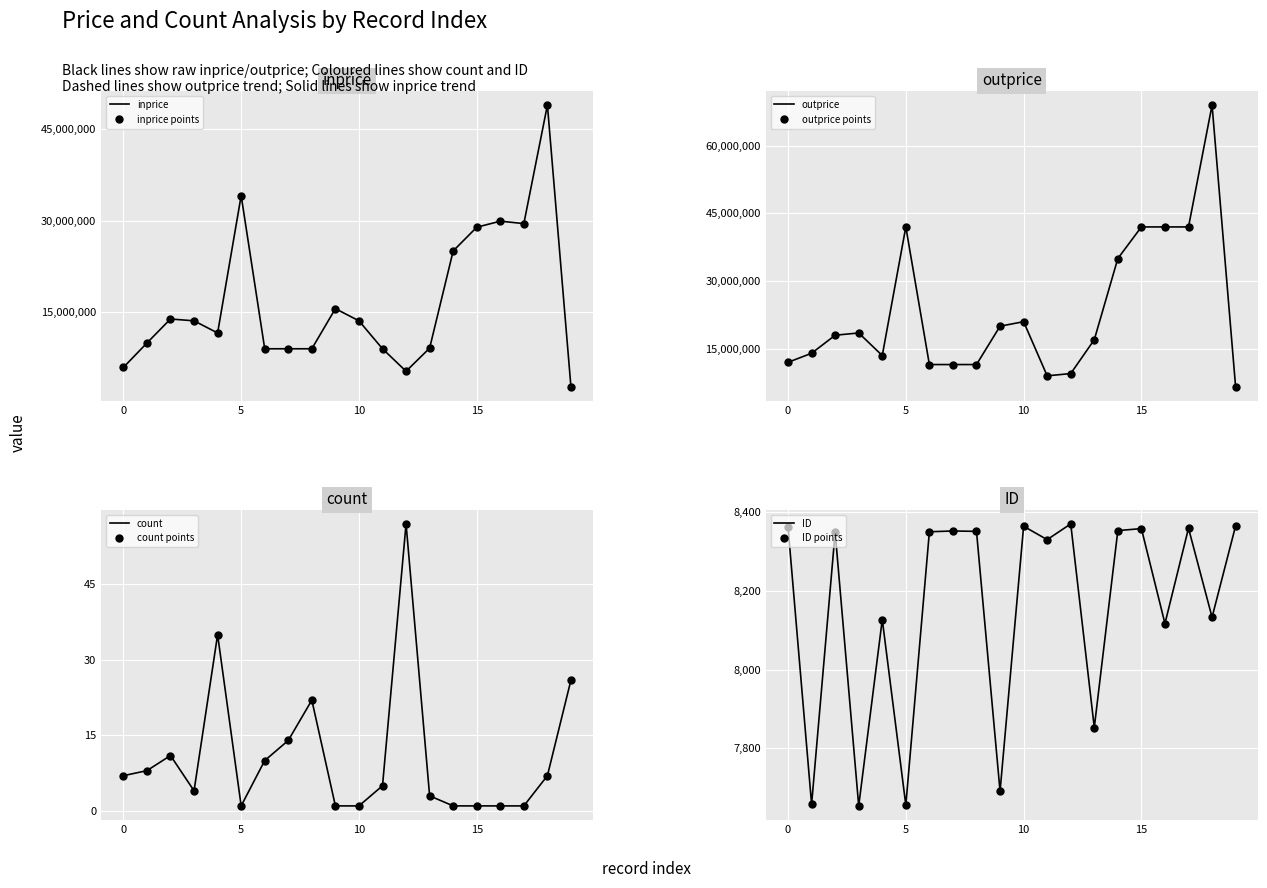

What is the average value of the count series?

11